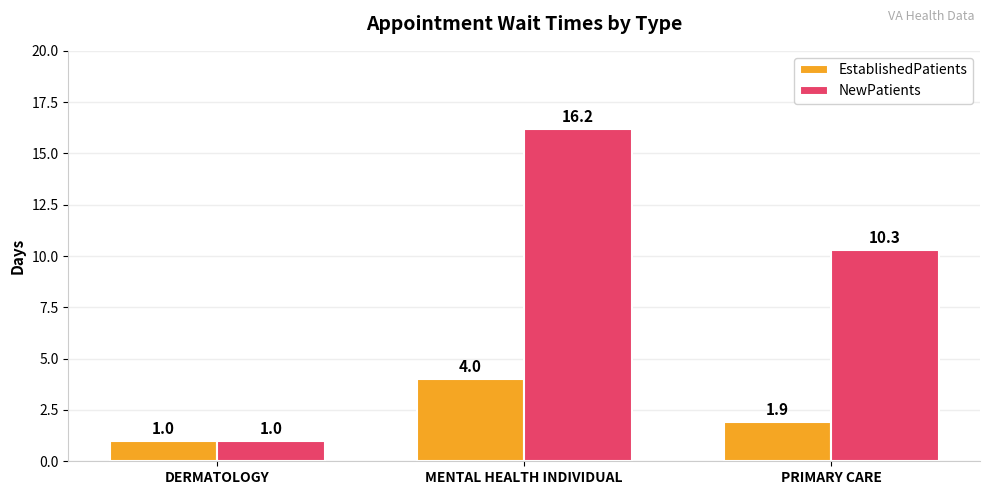

What are all the series names shown in the legend?

EstablishedPatients, NewPatients